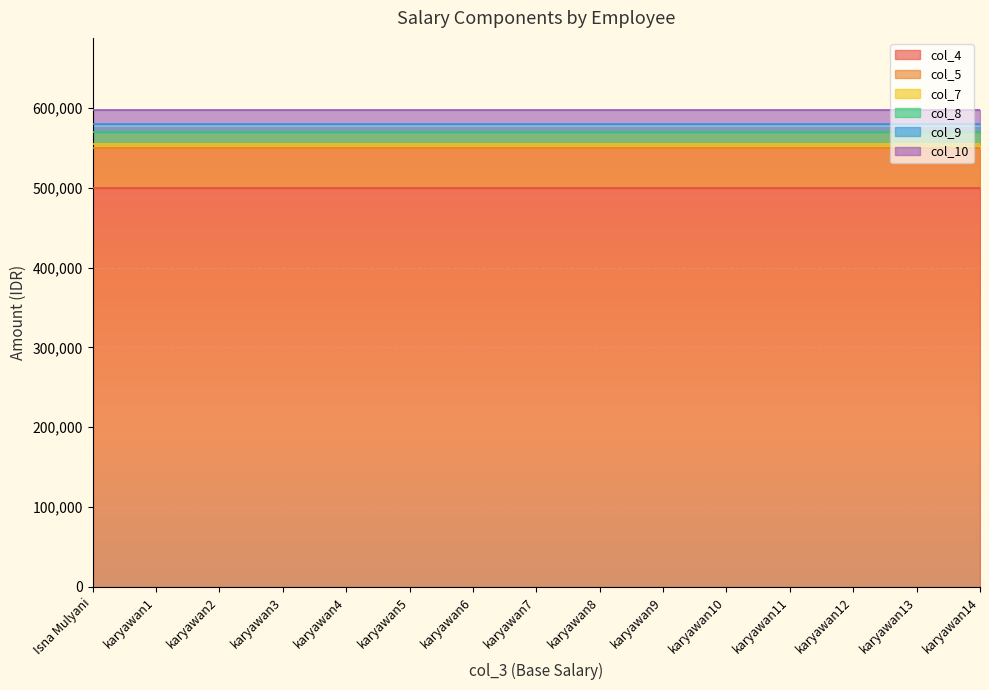

The col_10 series shows 18000 at karyawan4. True or false?

True